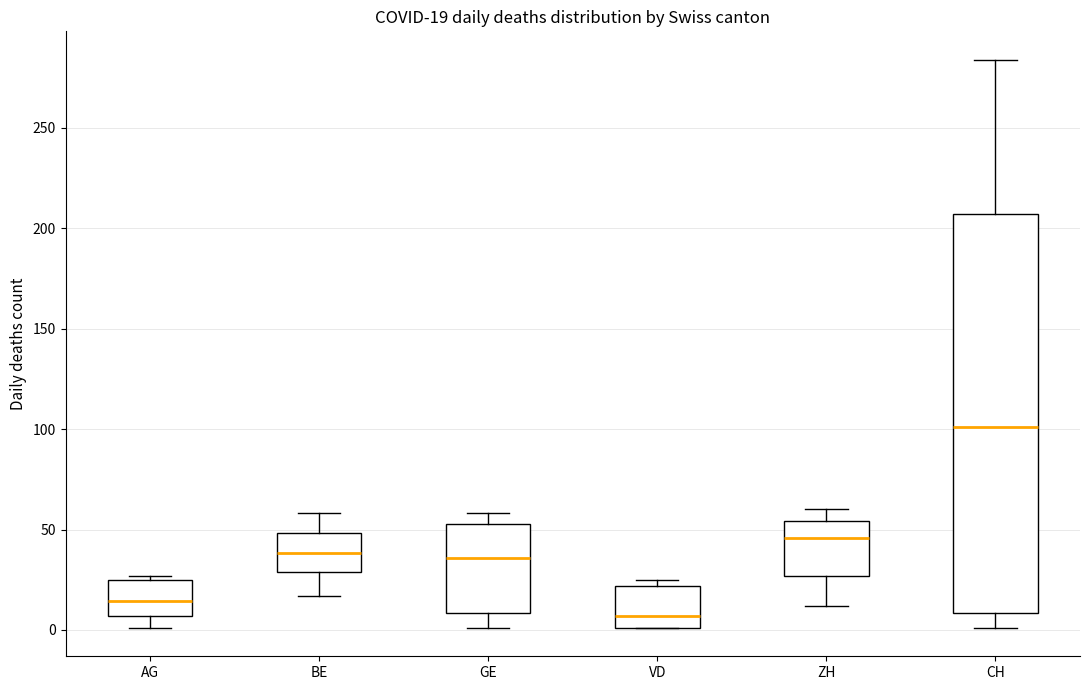

Which box has the lowest median line?

VD